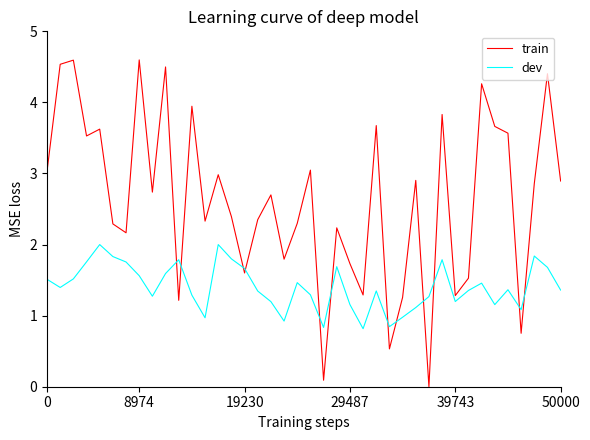

List the series in order of their peak value, lowest first.

dev, train